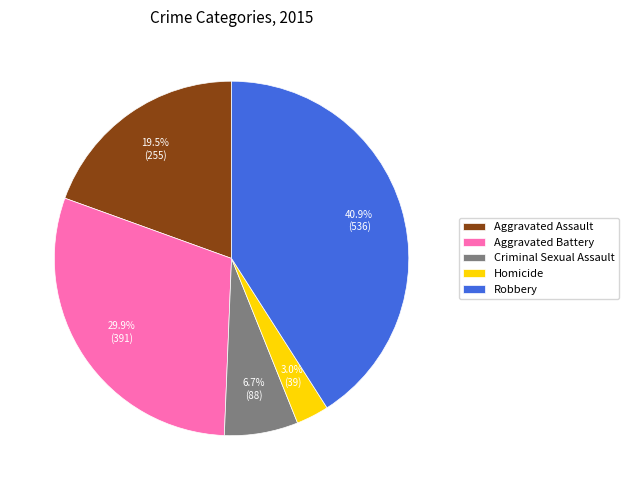

Rank the categories by value from highest to lowest.

Robbery, Aggravated Battery, Aggravated Assault, Criminal Sexual Assault, Homicide